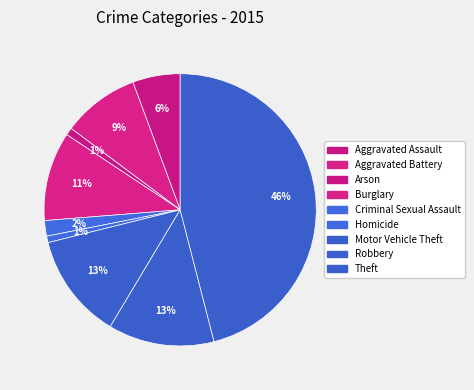

How many slices are in this pie chart?

9